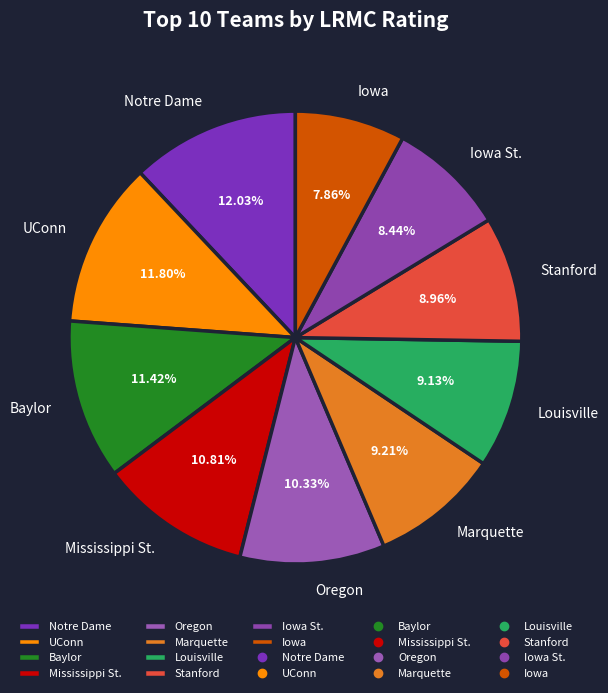

Does Marquette account for over 50% of the chart?

No